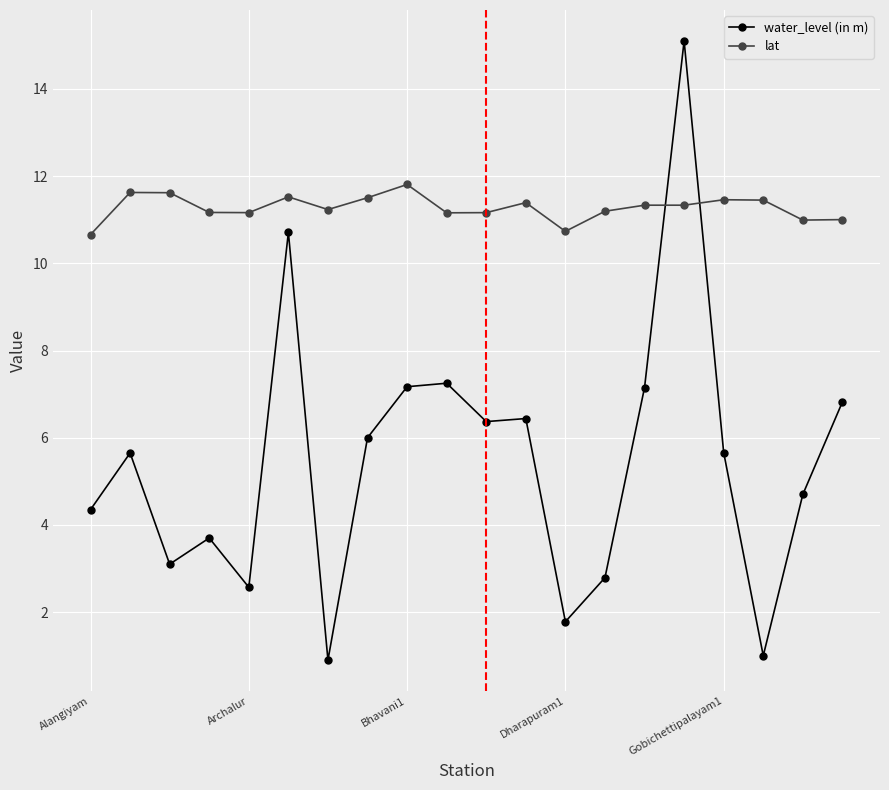

Which series has the largest range (max minus min)?

water_level (in m)